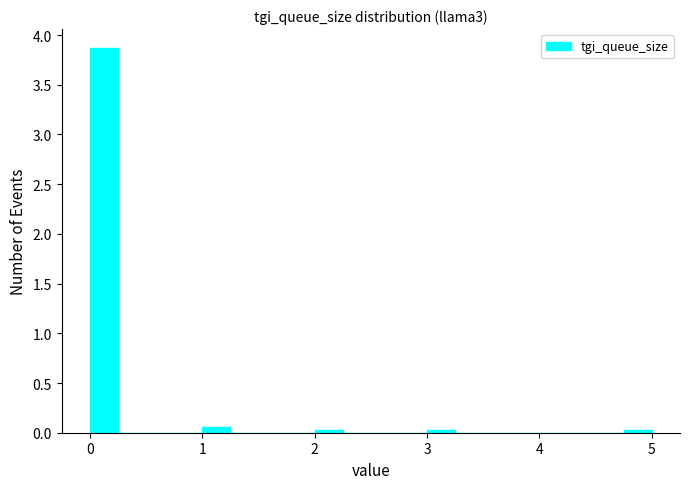

Read against the x-axis, roughly where is the centre of the tallest bar?

0.1